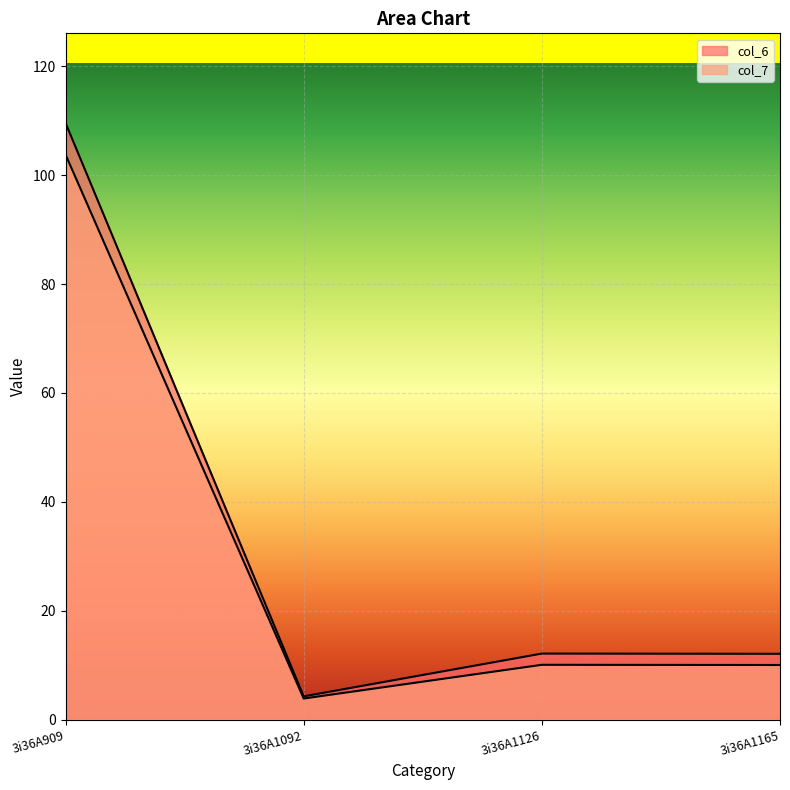

Between 3i36A1092 and 3i36A1165, which is larger?

3i36A1165